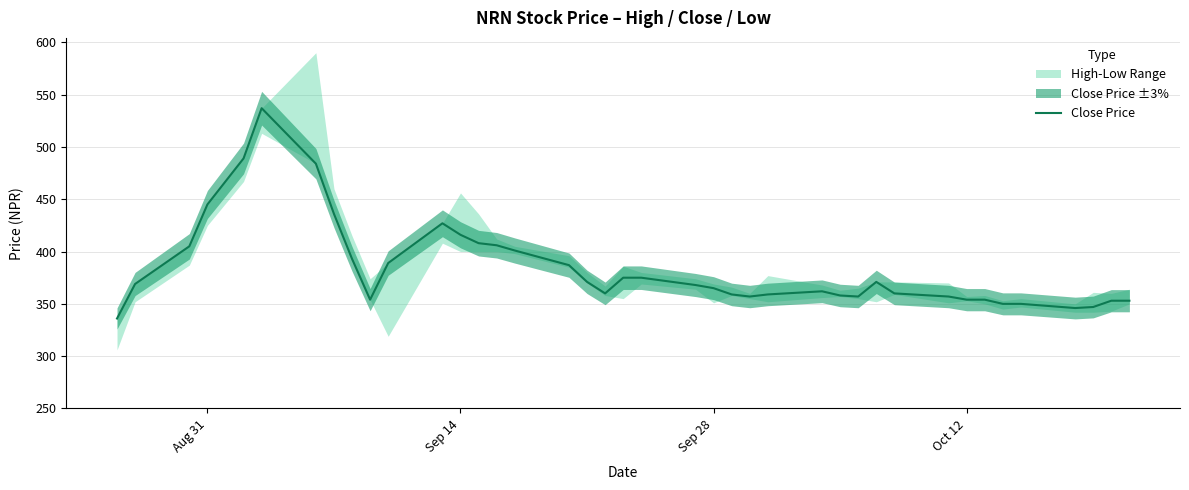

What is the minimum value shown in the chart?

336